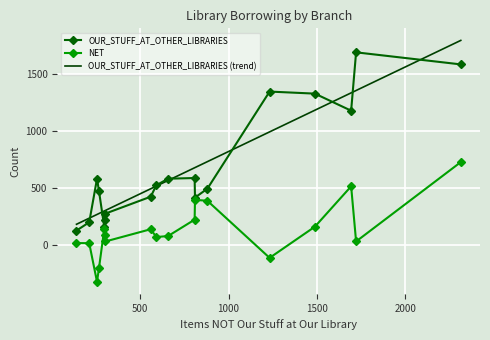

The OUR_STUFF_AT_OTHER_LIBRARIES series shows 1329 at ATCHISON. True or false?

True